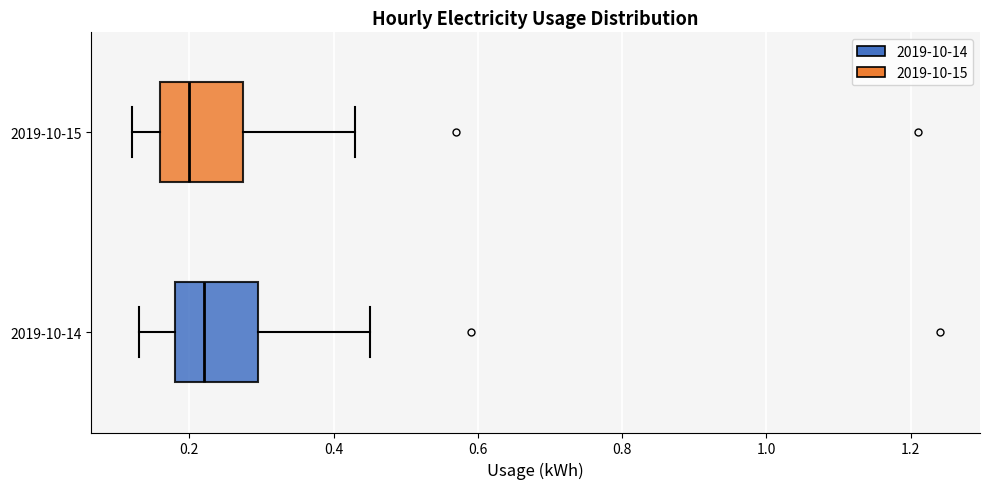

Where does the left whisker of the box for 2019-10-14 end on the x-axis? The values are not printed on the chart, so give them approximately, as read against the axis.

0.14